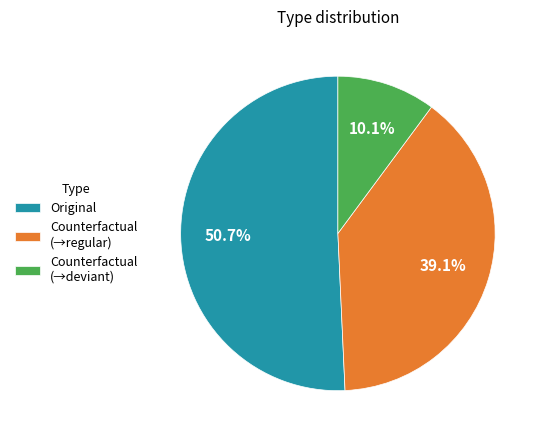

Which slice is the smallest?

Counterfactual (→deviant)